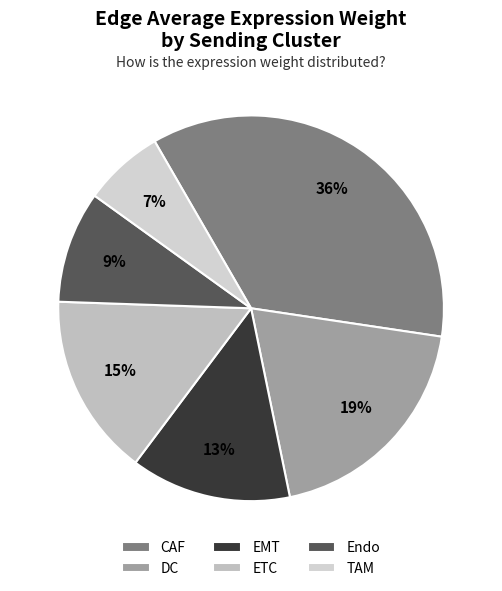

Which slice is the largest?

CAF